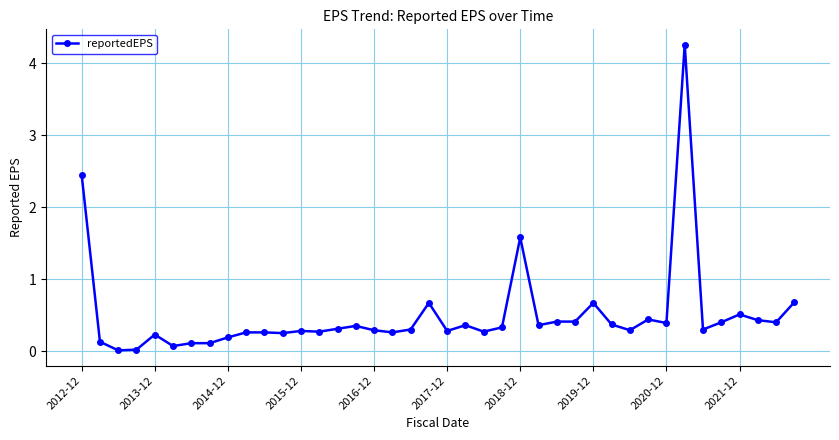

What is the sum of all values?

20.0